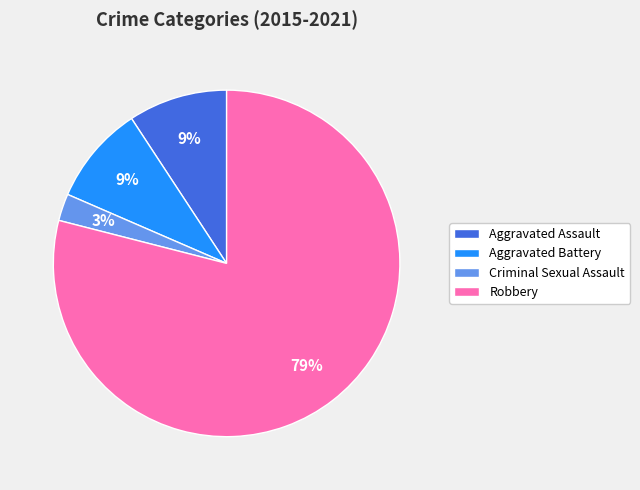

True or false: Robbery accounts for 68% of the total.

False